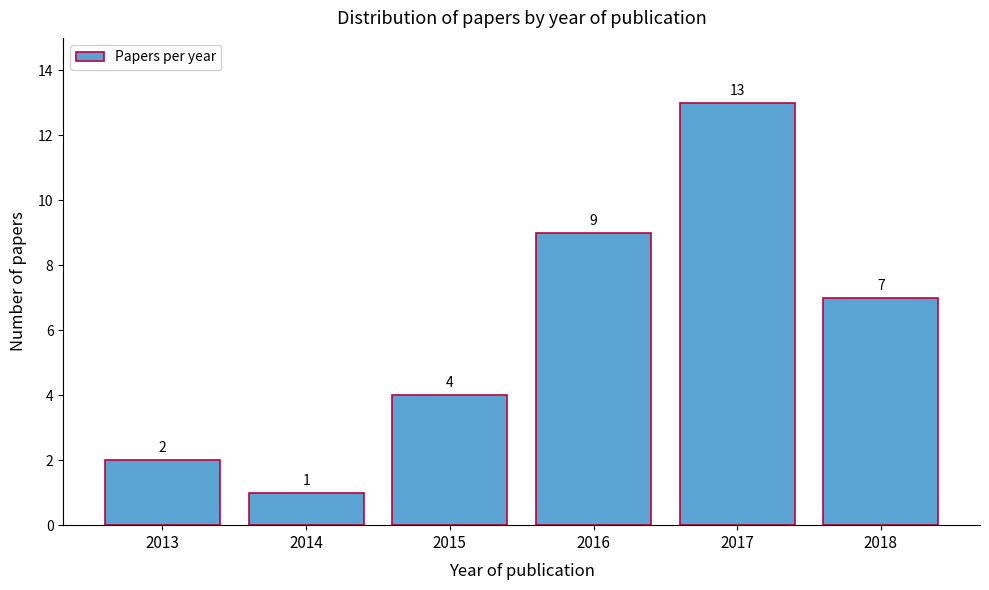

Reading left to right, list all the values displayed in this chart.

2	1	4	9	13	7